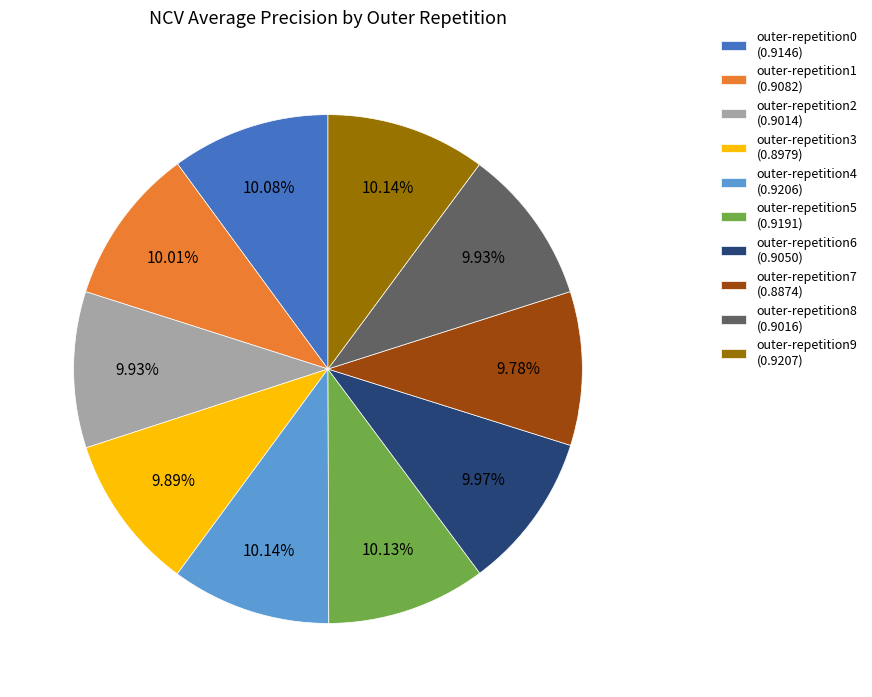

True or false: outer-repetition8 accounts for 16% of the total.

False